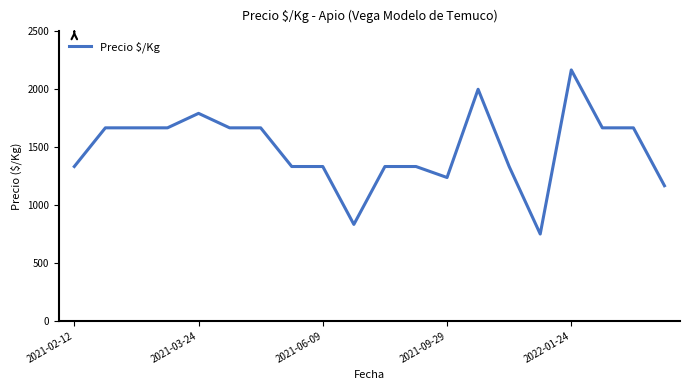

What is the greatest value displayed?

2167